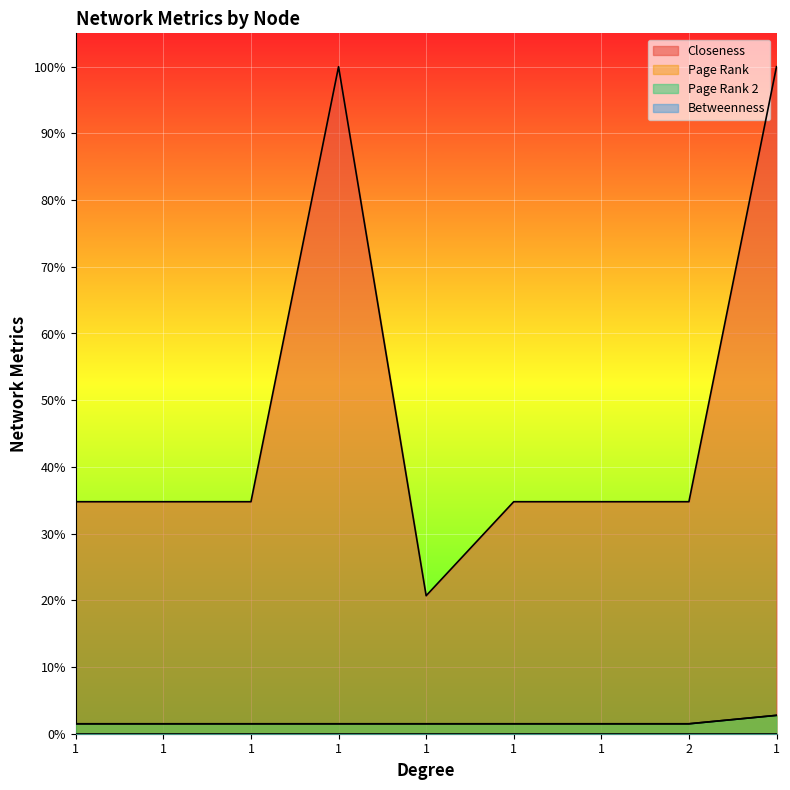

What is the label of the 7th point from the left?

1